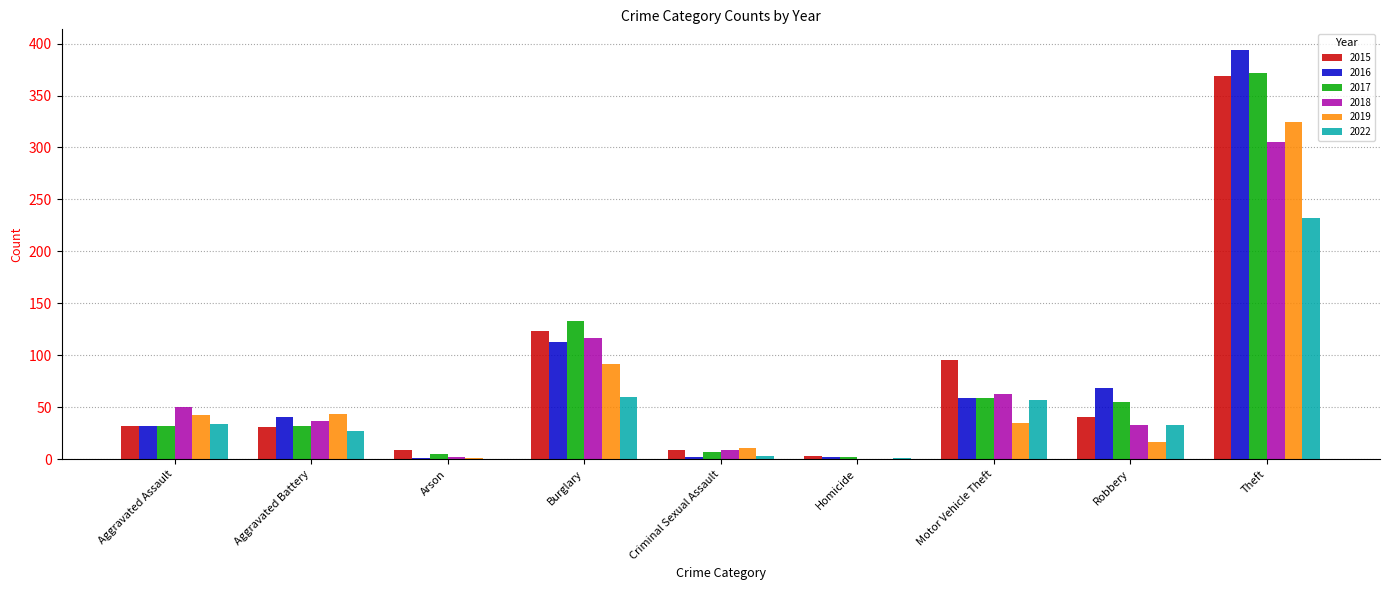

What is the sum of all 2017 values?

697